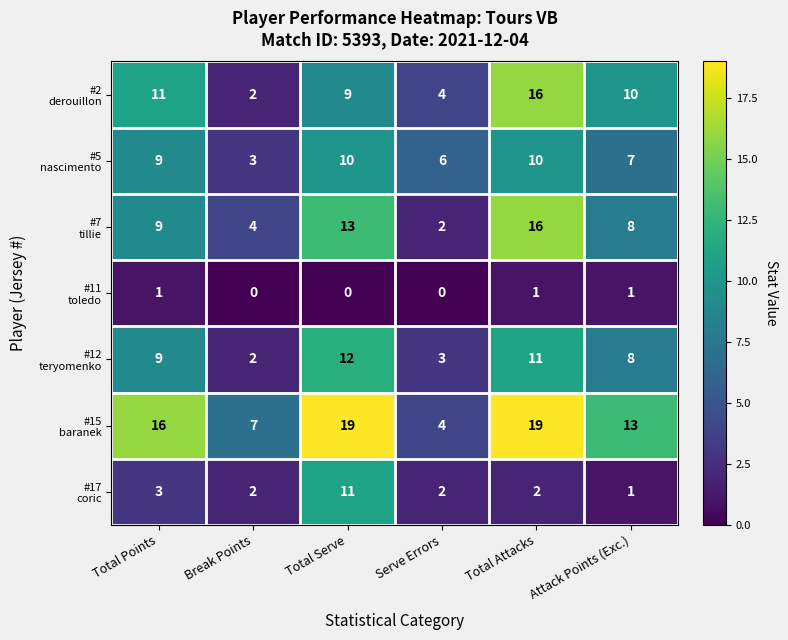

What is the spread (max minus min) of values at Attack Points (Exc.)?

12